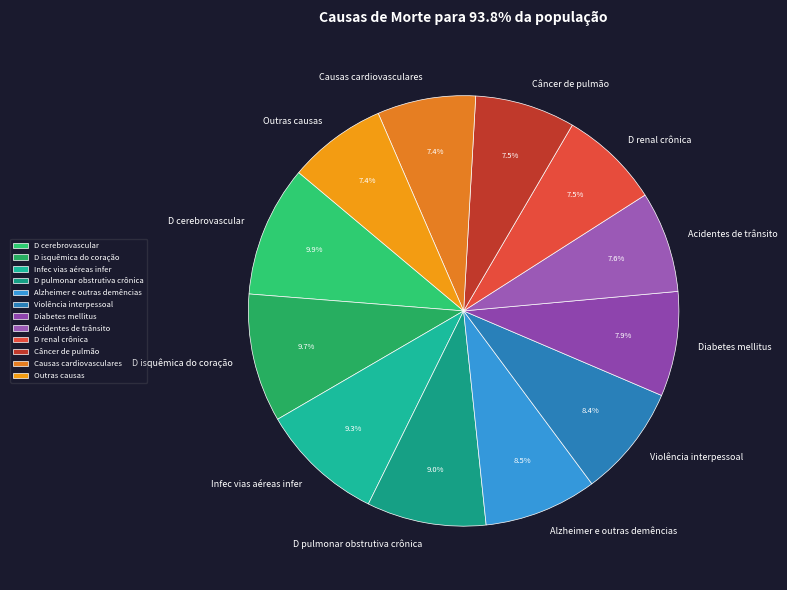

Combined, do Acidentes de trânsito and D pulmonar obstrutiva crônica account for over 50%?

No